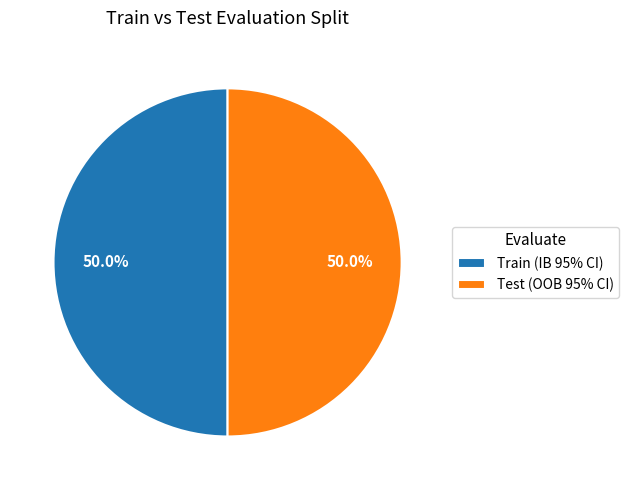

To the nearest percent, what is the average slice percentage?

50%